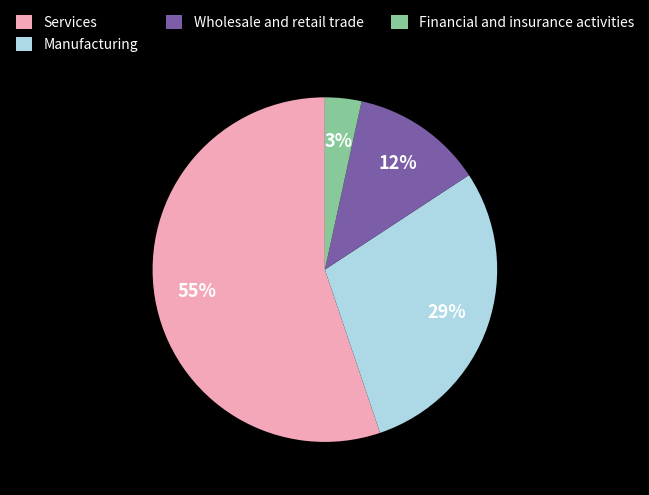

How many segments does this pie chart have?

4